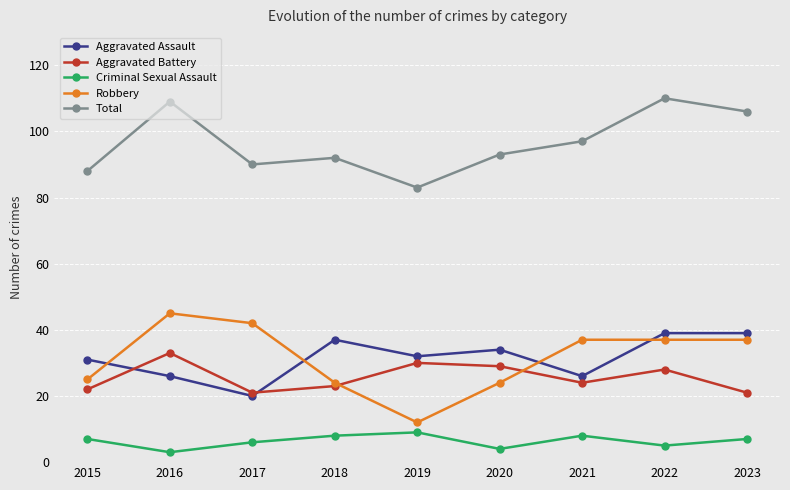

At which category does Aggravated Assault reach its first local peak?

2018